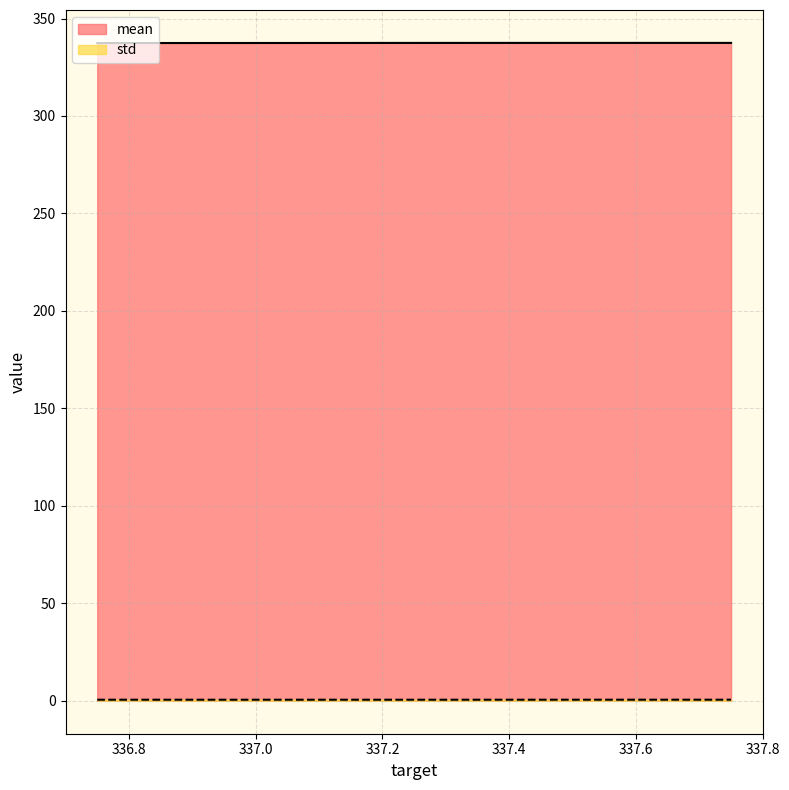

Reading left to right, transcribe all the data shown in this chart.

mean: 336.75=337.4	337.0=337.4	337.25=337.5	337.5=337.5	337.75=337.5
std: 336.75=0.6	337.0=0.6	337.25=0.6	337.5=0.6	337.75=0.6